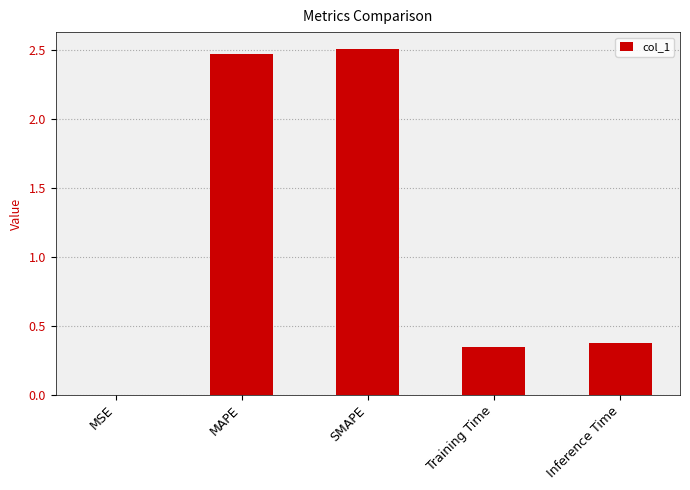

What is the ratio of the value at SMAPE to the value at MAPE?

1.0